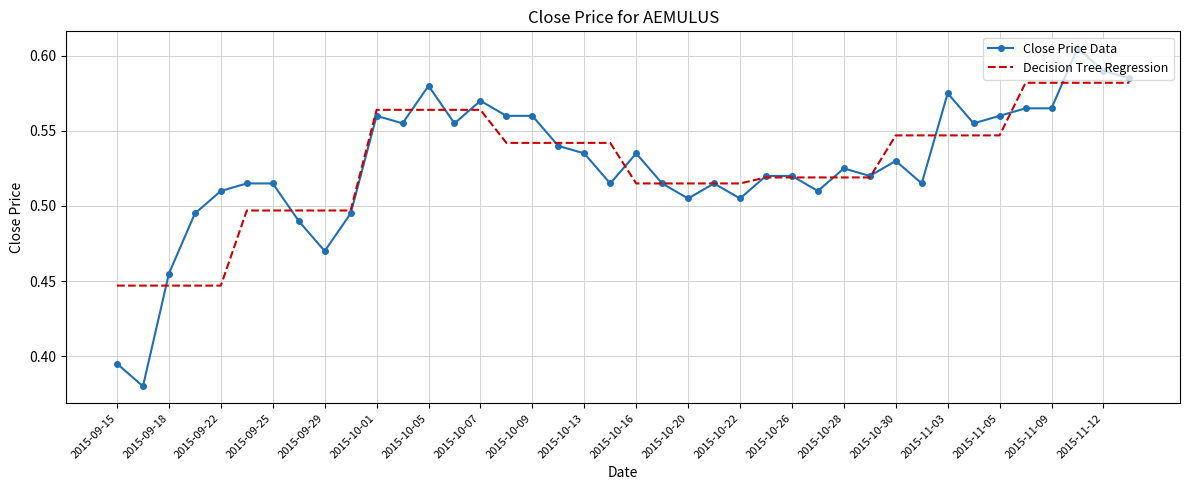

List the series in order of their peak value, lowest first.

Decision Tree Regression, Close Price Data